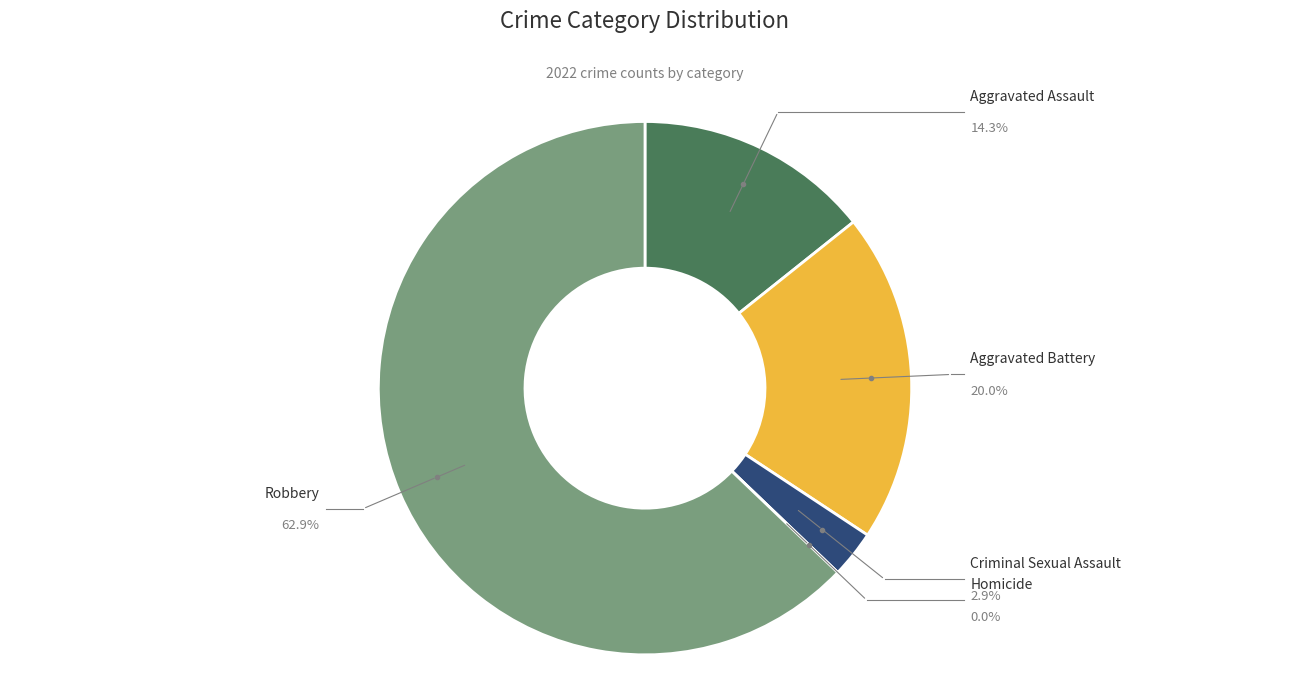

Does any single category account for the majority?

Yes